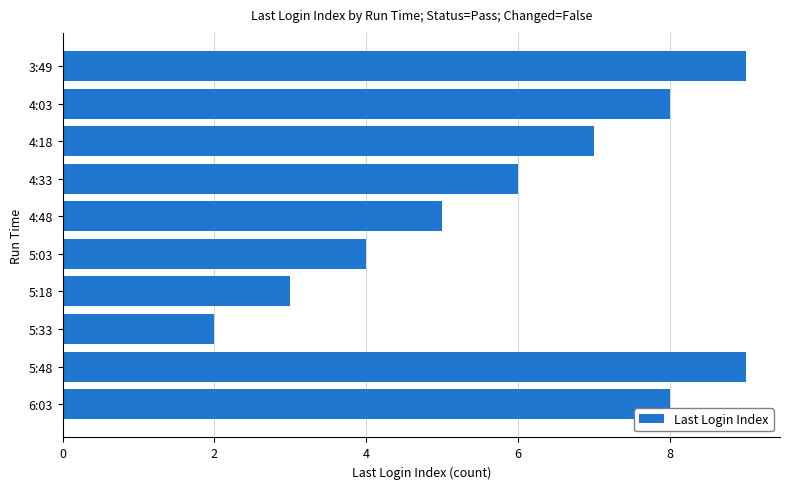

Between 6:03 and 5:03, which is larger?

6:03